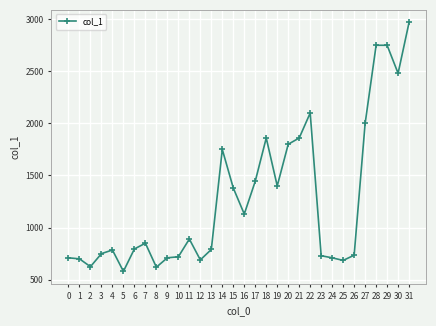

At which category does the data reach its first local valley?

2